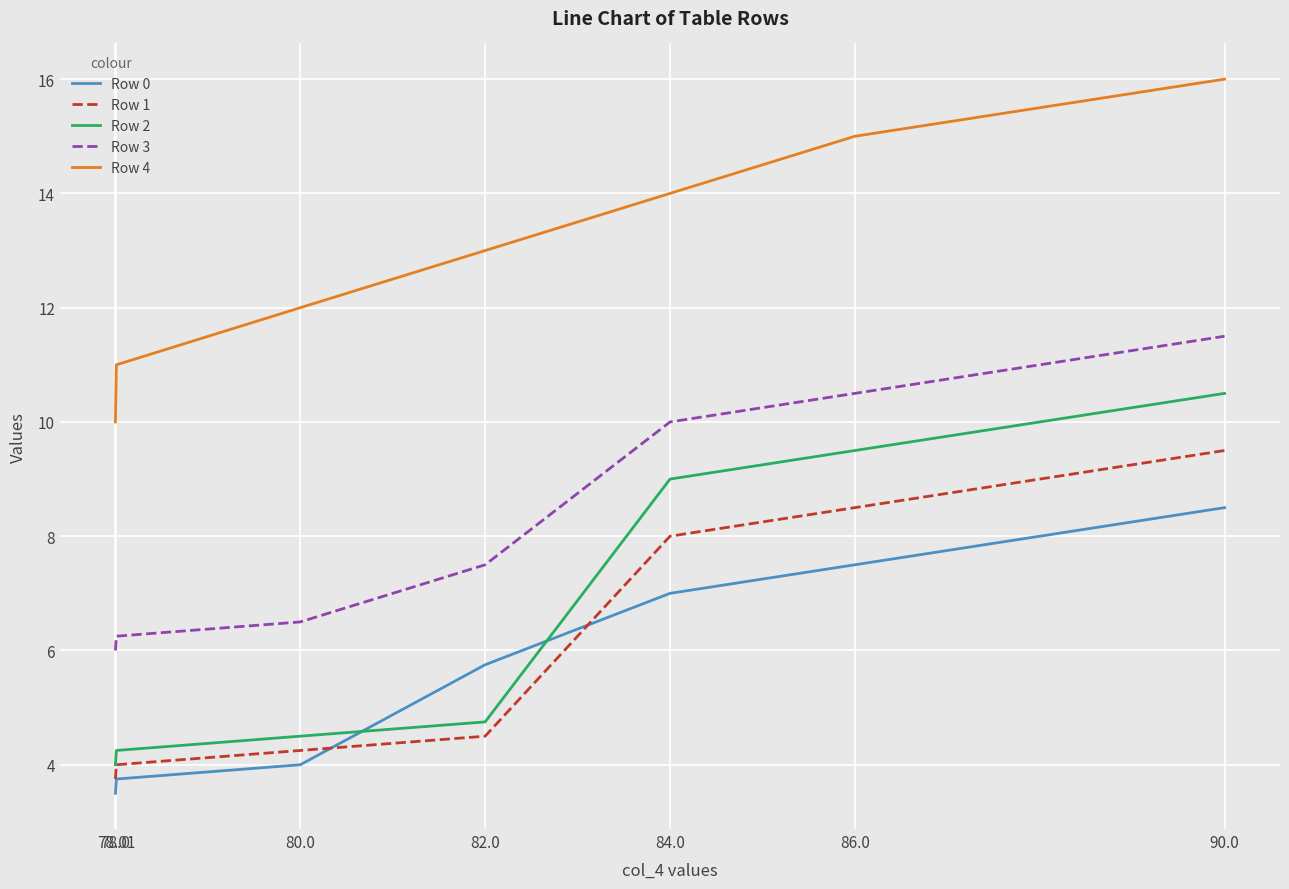

What is the minimum value for Row 3?

6.0